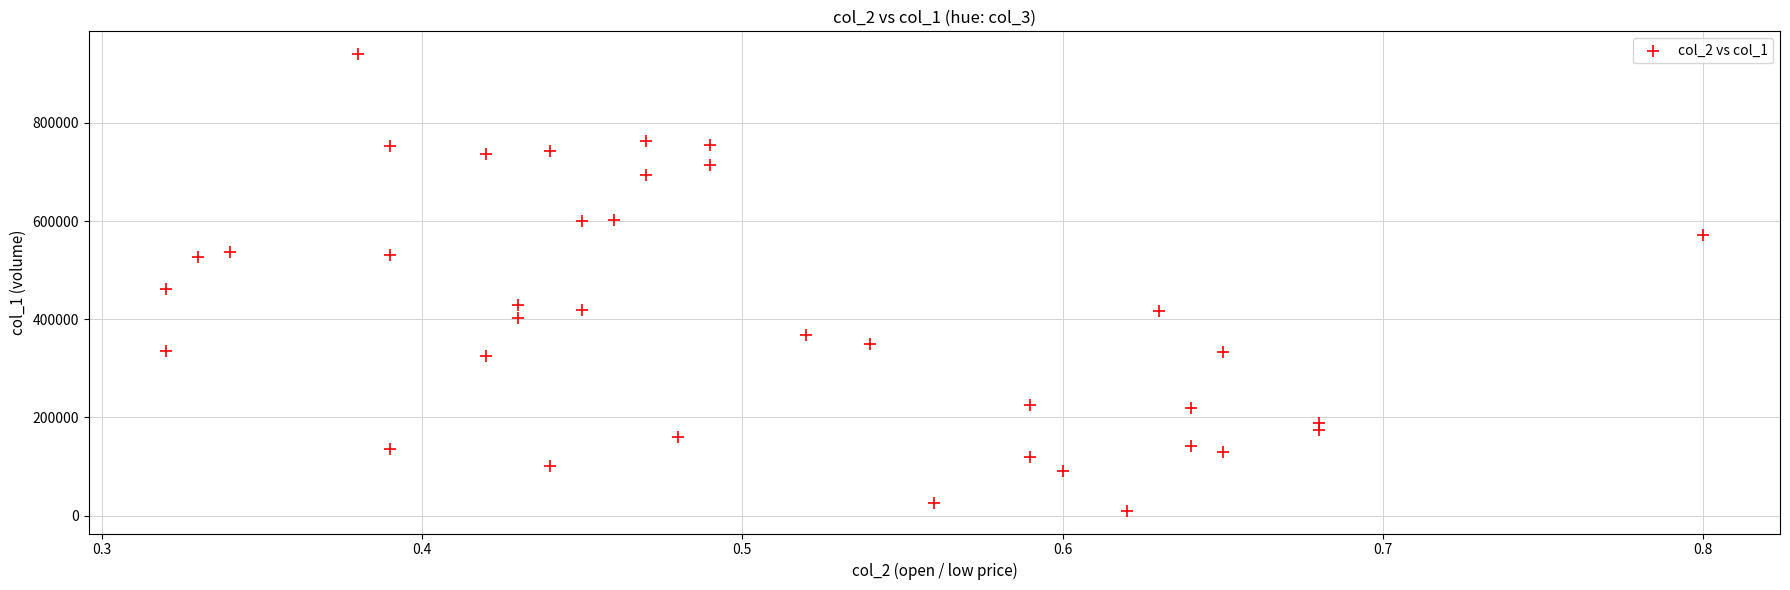

What Y value in the scatter plot is closest to 475000?

461000